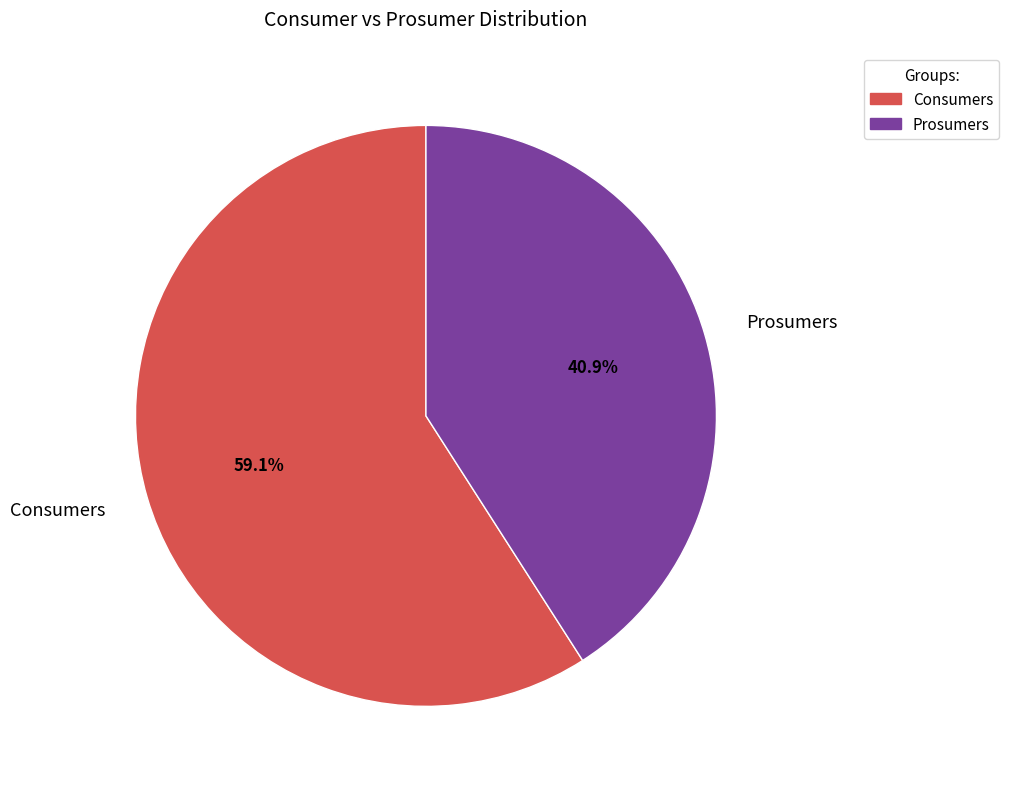

To the nearest percent, what percentage of the pie is Prosumers?

41%